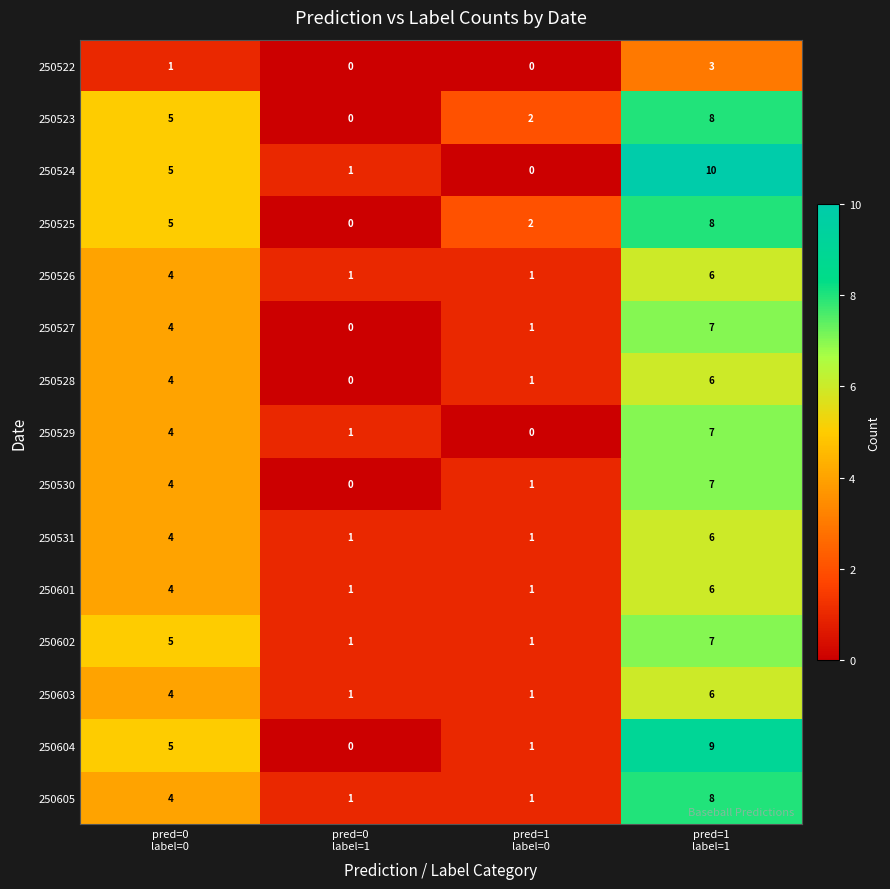

What is the total value across all series at pred=0
label=1?

8